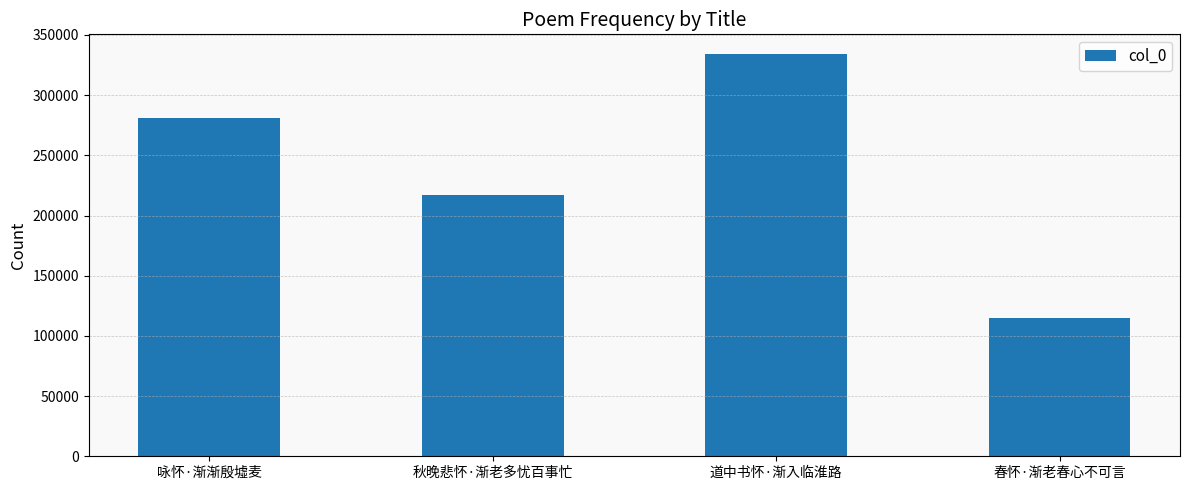

What is the smallest value displayed?

114579